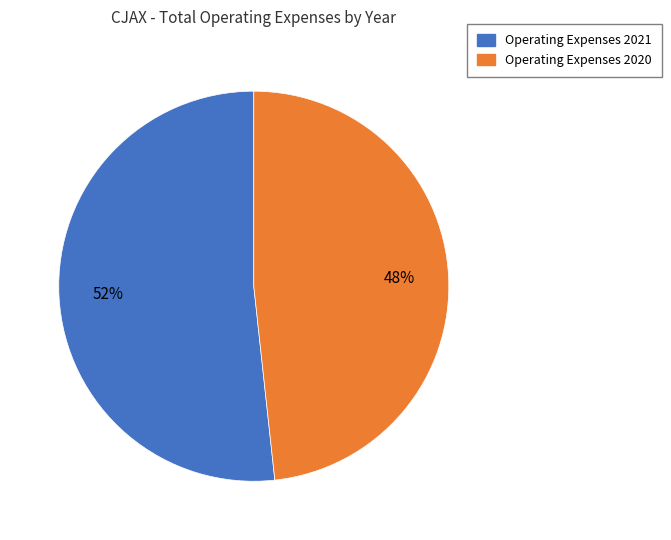

To the nearest percent, what is the average slice percentage?

50%